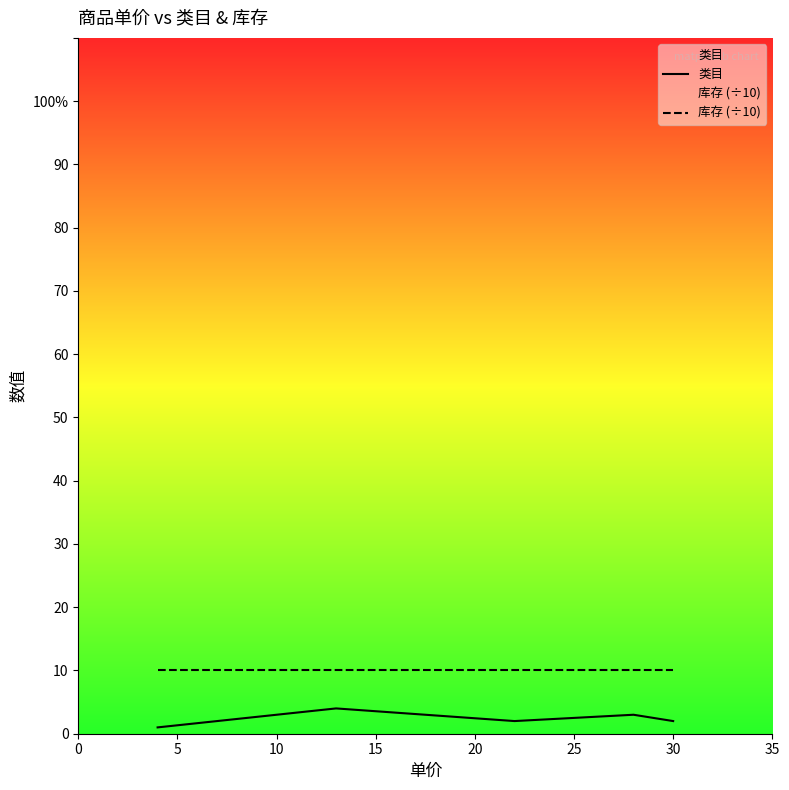

What is the difference between the maximum and minimum values in the 类目 series?

3